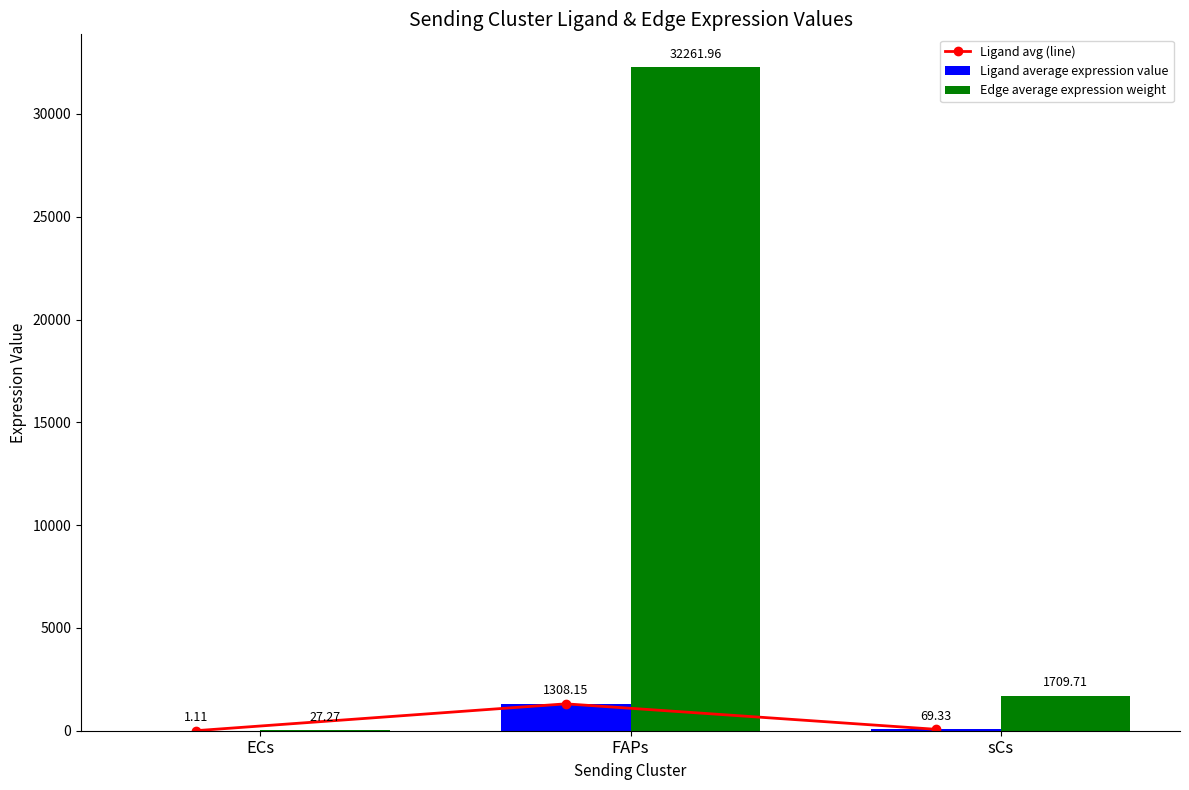

What is the difference between the maximum and second lowest values in the Ligand avg (line) series?

1238.8